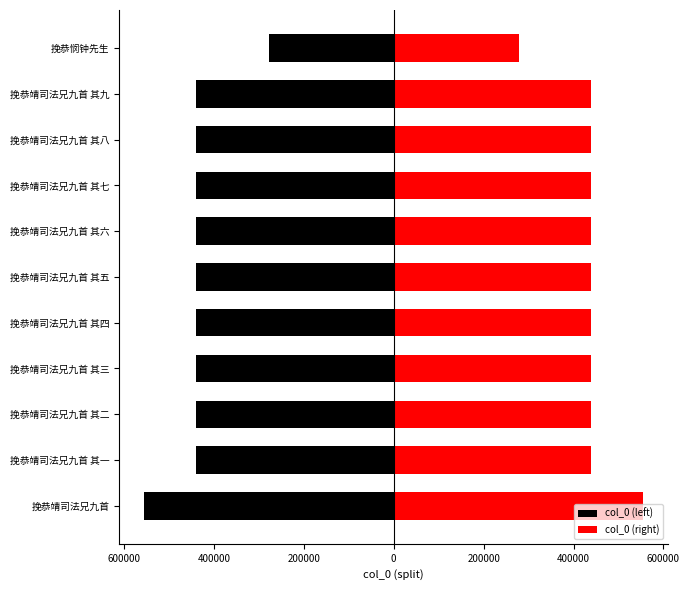

True or false: col_0 (left) has a value of -439951.0 at 挽恭靖司法兄九首 其九.

True